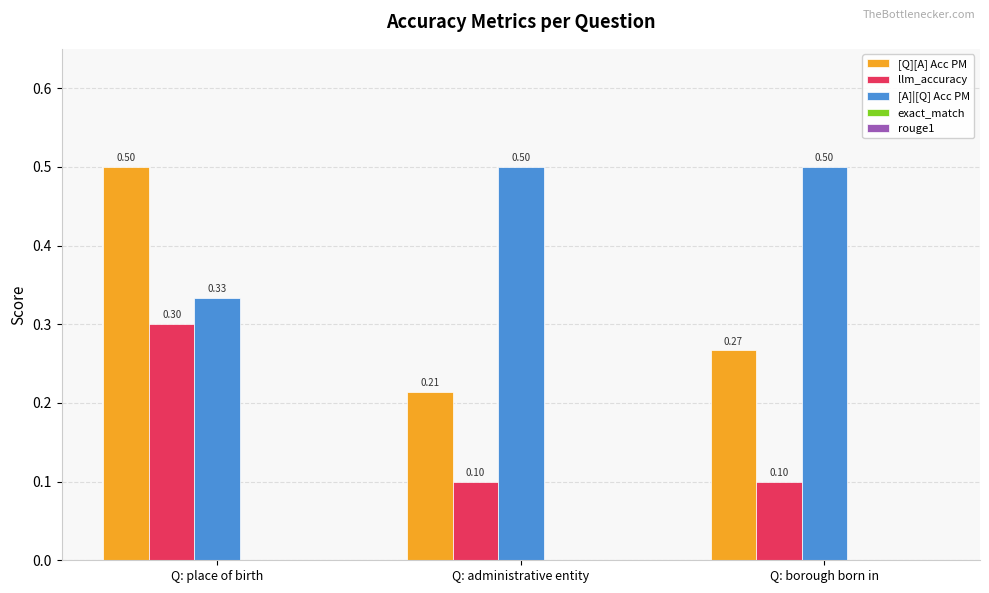

Is it true that [Q][A] Acc PM equals 0.5 at Q: place of birth?

True